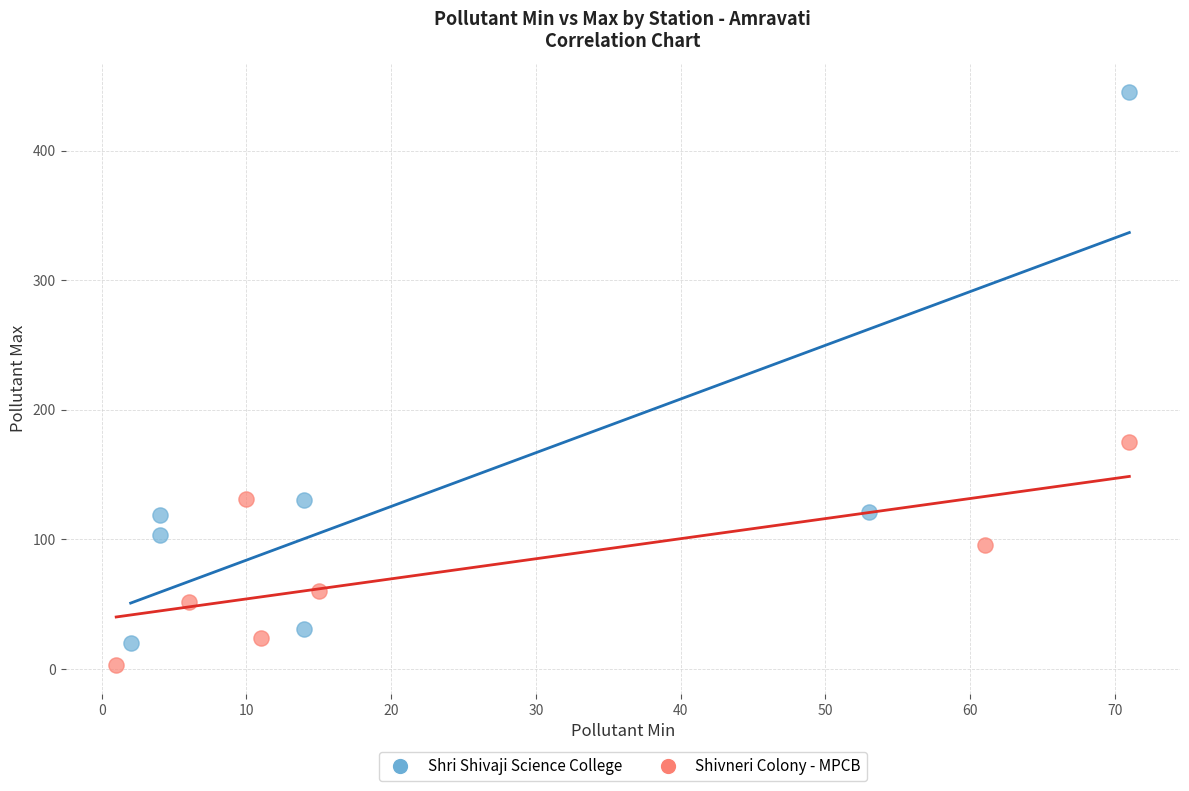

Which series contains the lowest Y value?

Shivneri Colony - MPCB